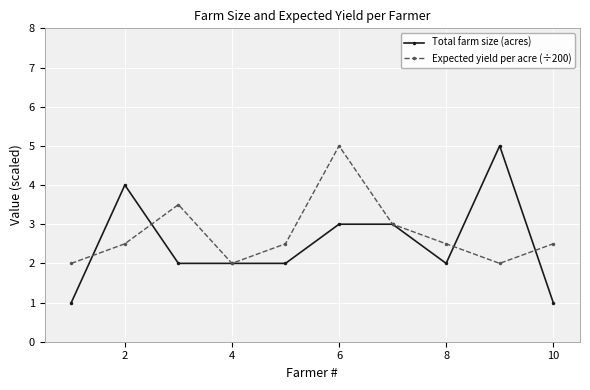

What is the value of the Expected yield per acre (÷200) point at the 2nd from the left?

2.5